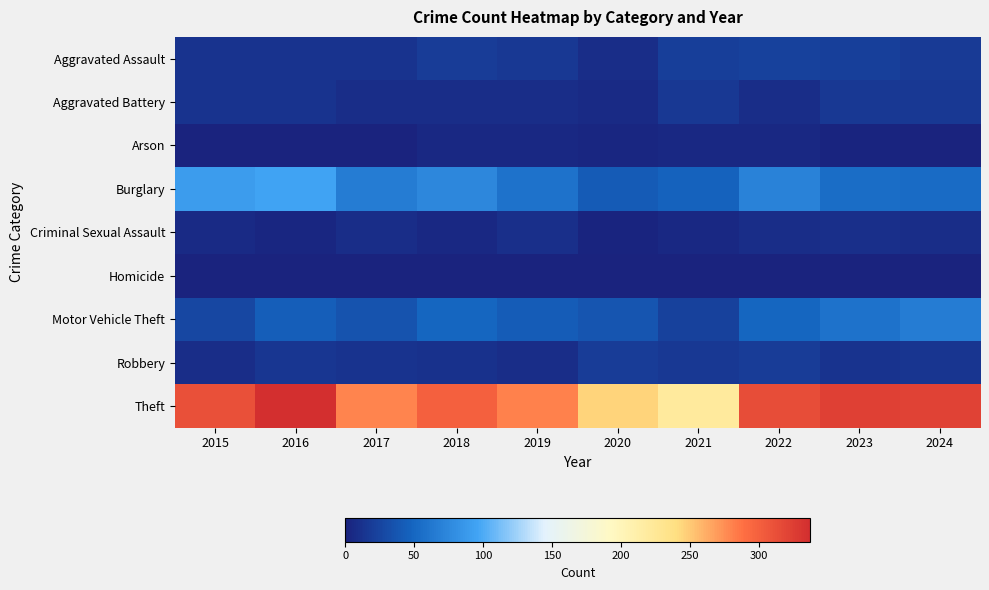

Which category has the lowest value across all series?

2016